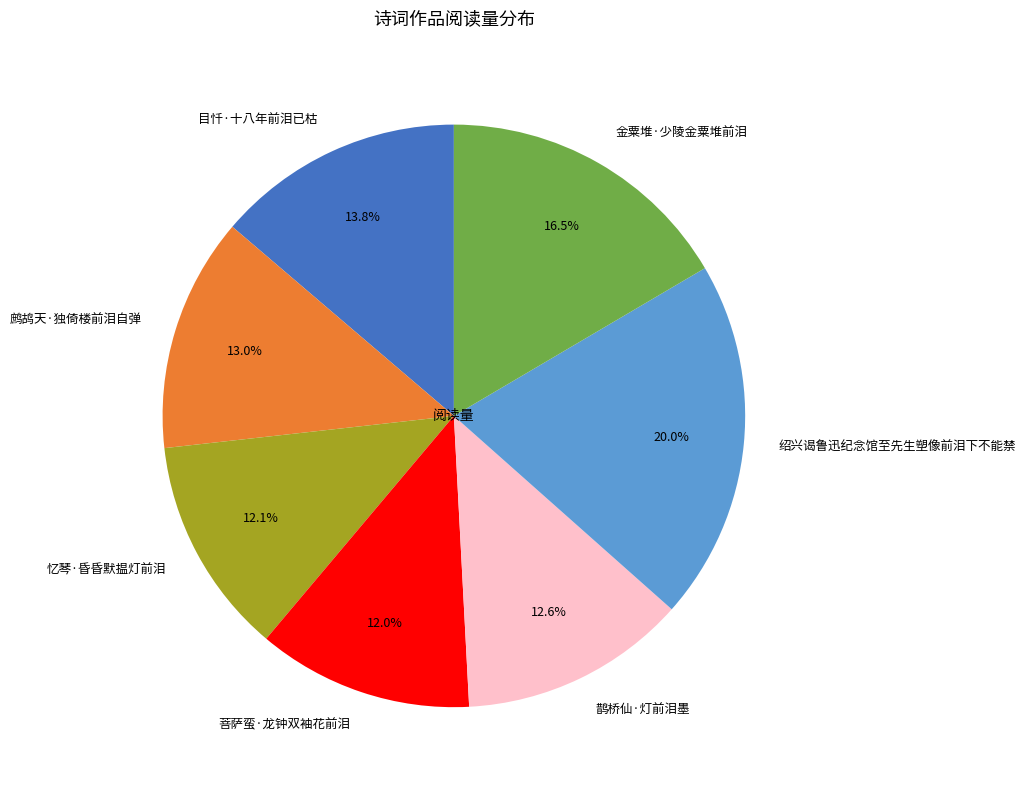

To the nearest percent, what percentage of the pie is 绍兴谒鲁迅纪念馆至先生塑像前泪下不能禁?

20%